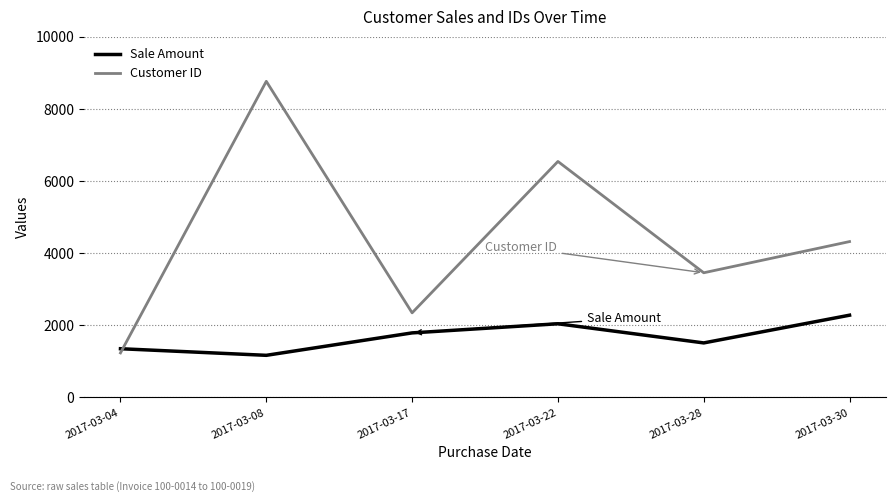

What is the difference between the maximum and minimum values in the Customer ID series?

7531